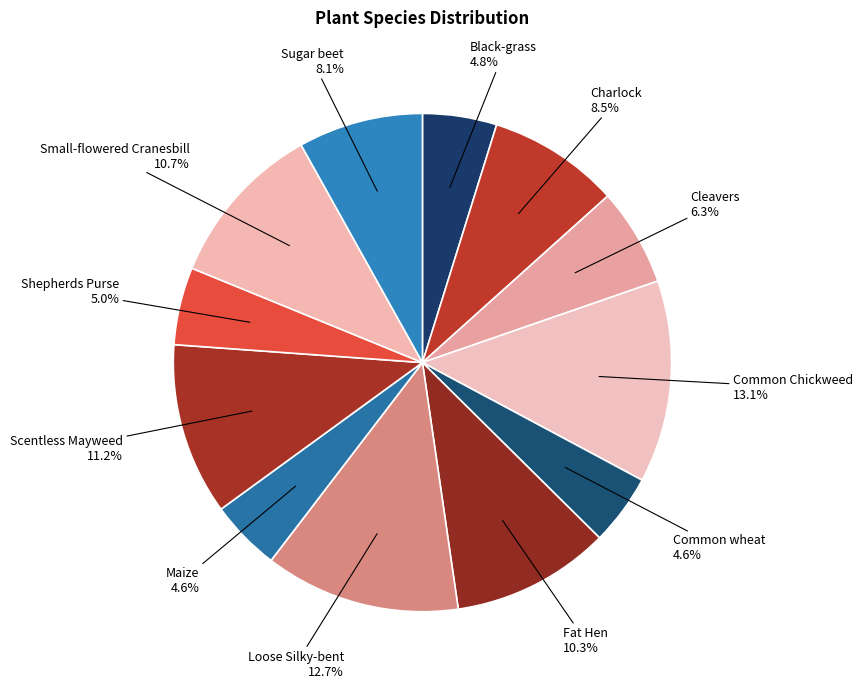

Does Common wheat represent more than half of the total?

No